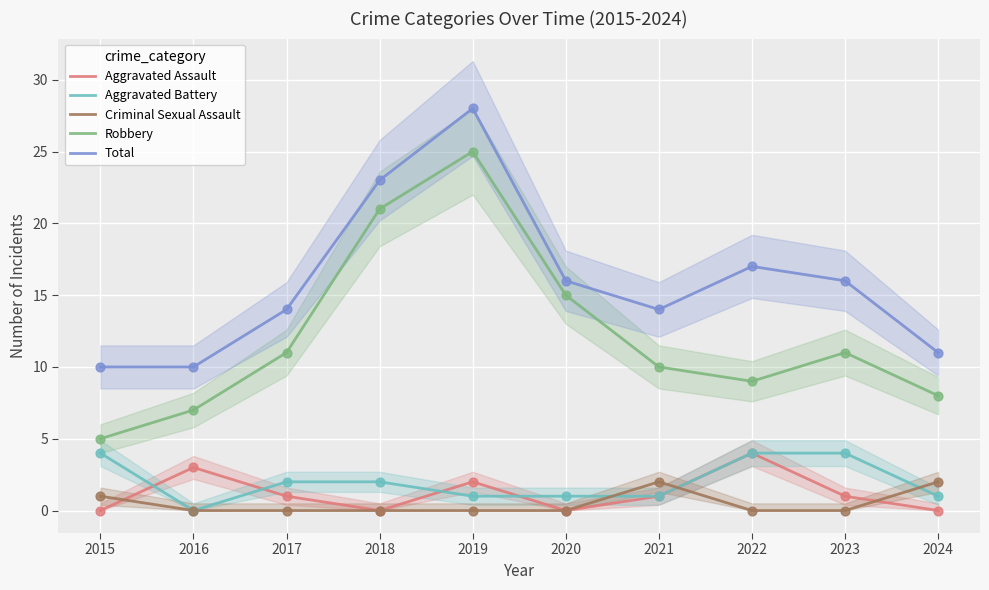

Which series contains the highest Y value?

Total